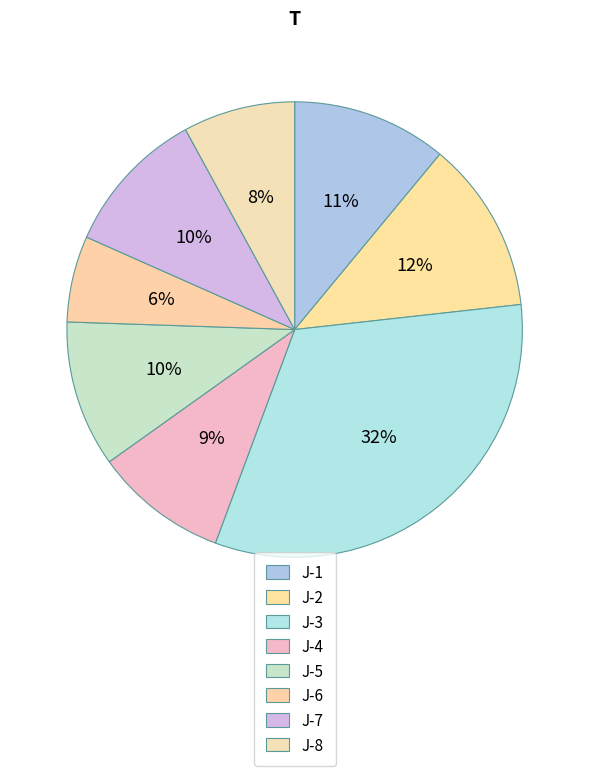

Is the sum of J-4 and J-3 greater than half?

No